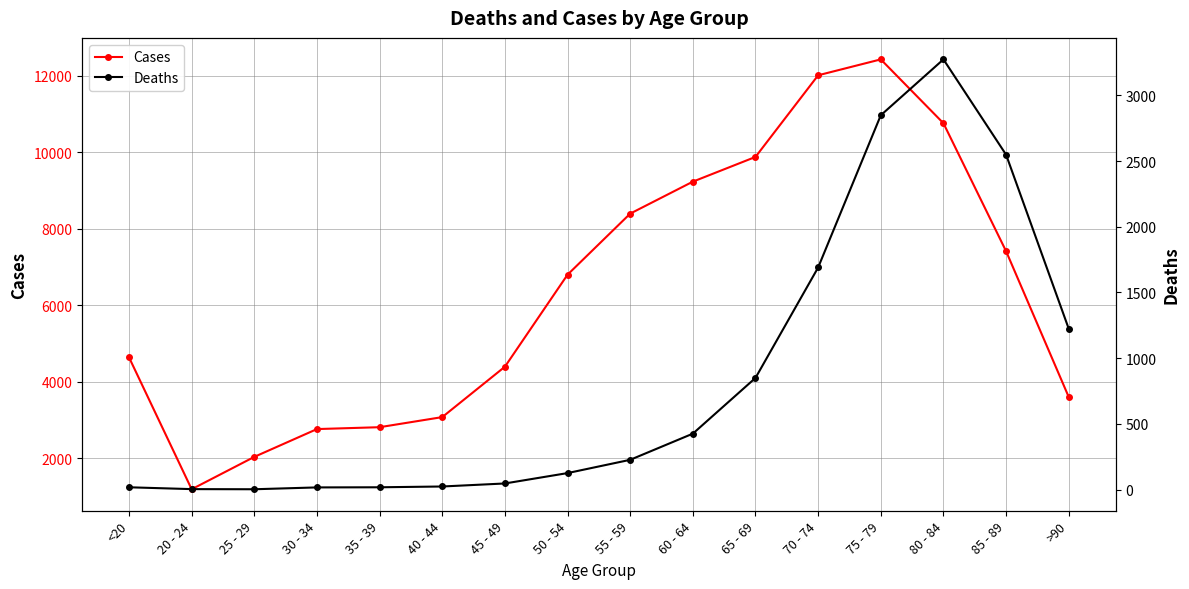

What is the sum of the Cases values at 45 - 49 and 50 - 54?

11199